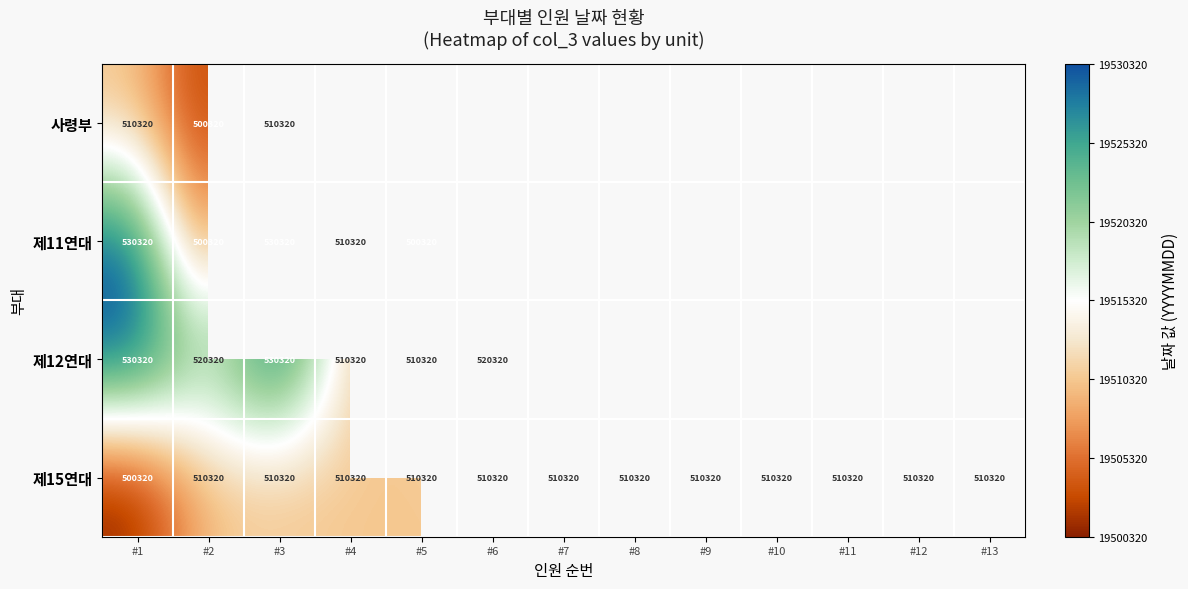

The 제15연대 series shows 859256 at #5. True or false?

False